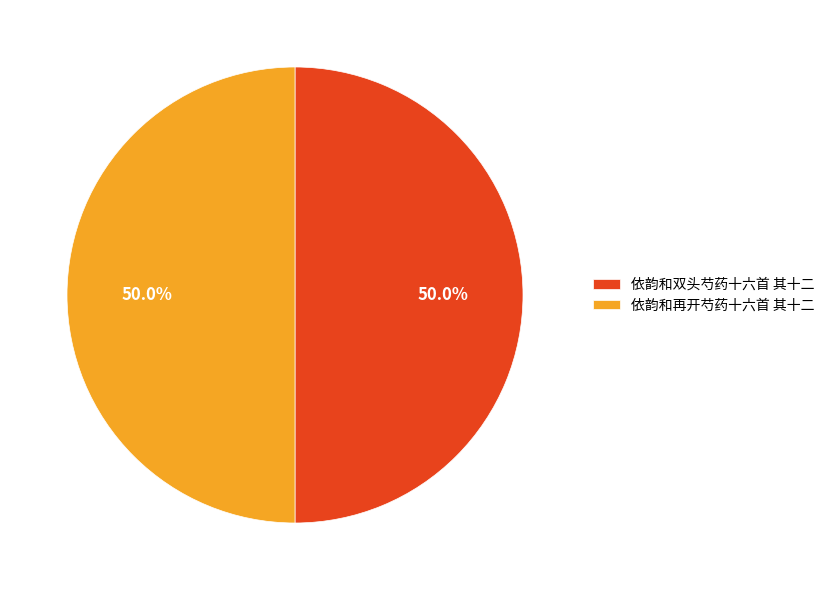

What is the ratio of the value at 依韵和再开芍药十六首 其十二 to the value at 依韵和双头芍药十六首 其十二?

1.0